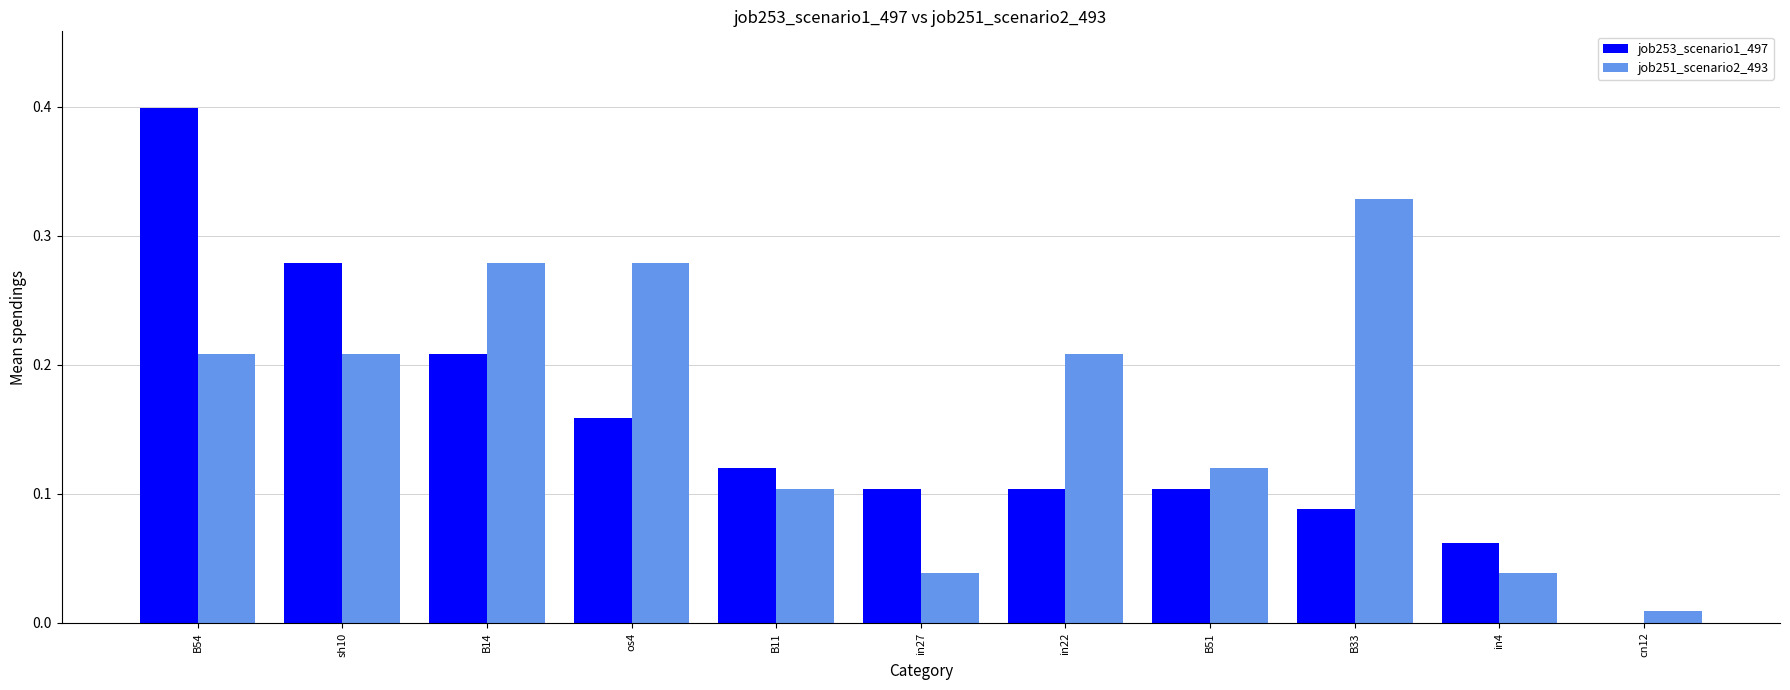

Which category has the highest value in the job253_scenario1_497 series?

B54